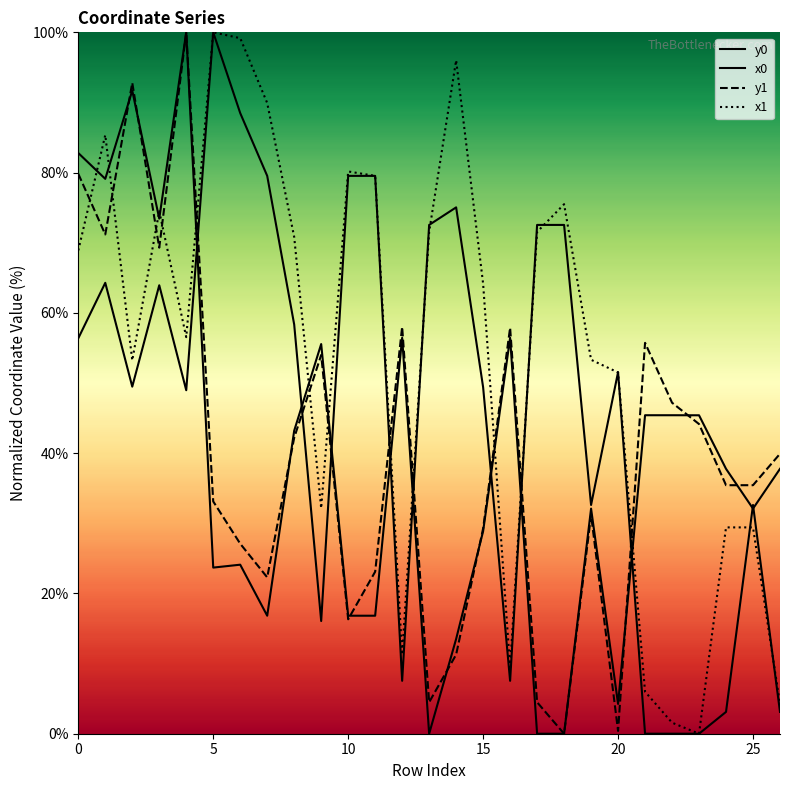

At which category does the chart reach its minimum across all series?

13